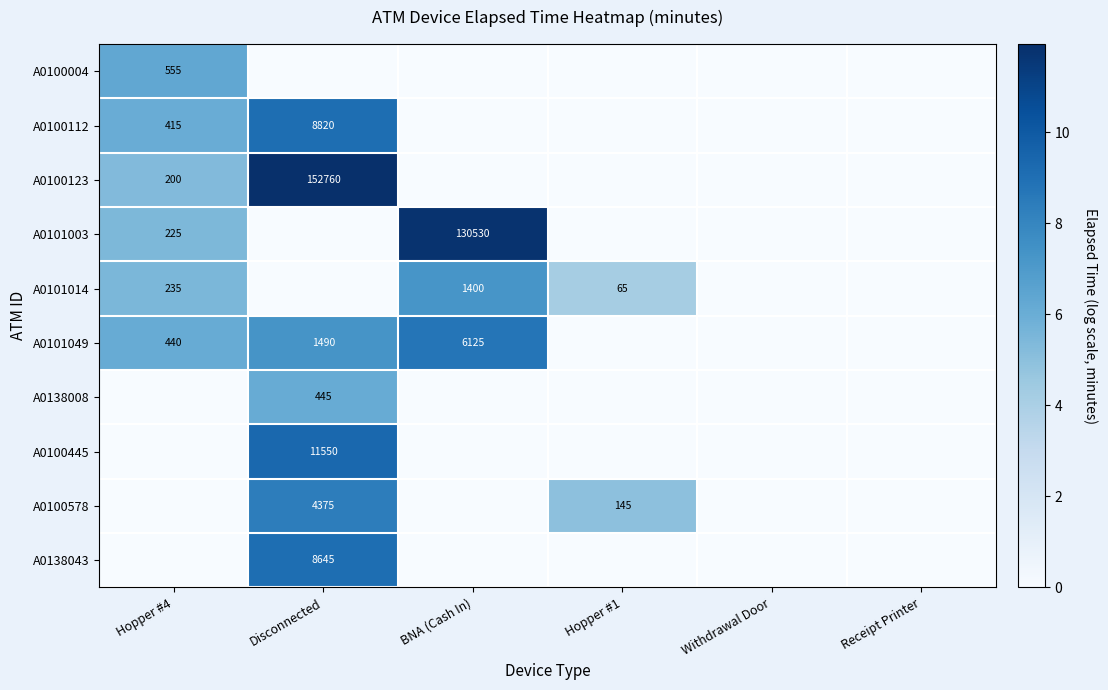

The value of A0100578 at Hopper #1 is 145. True or false?

True